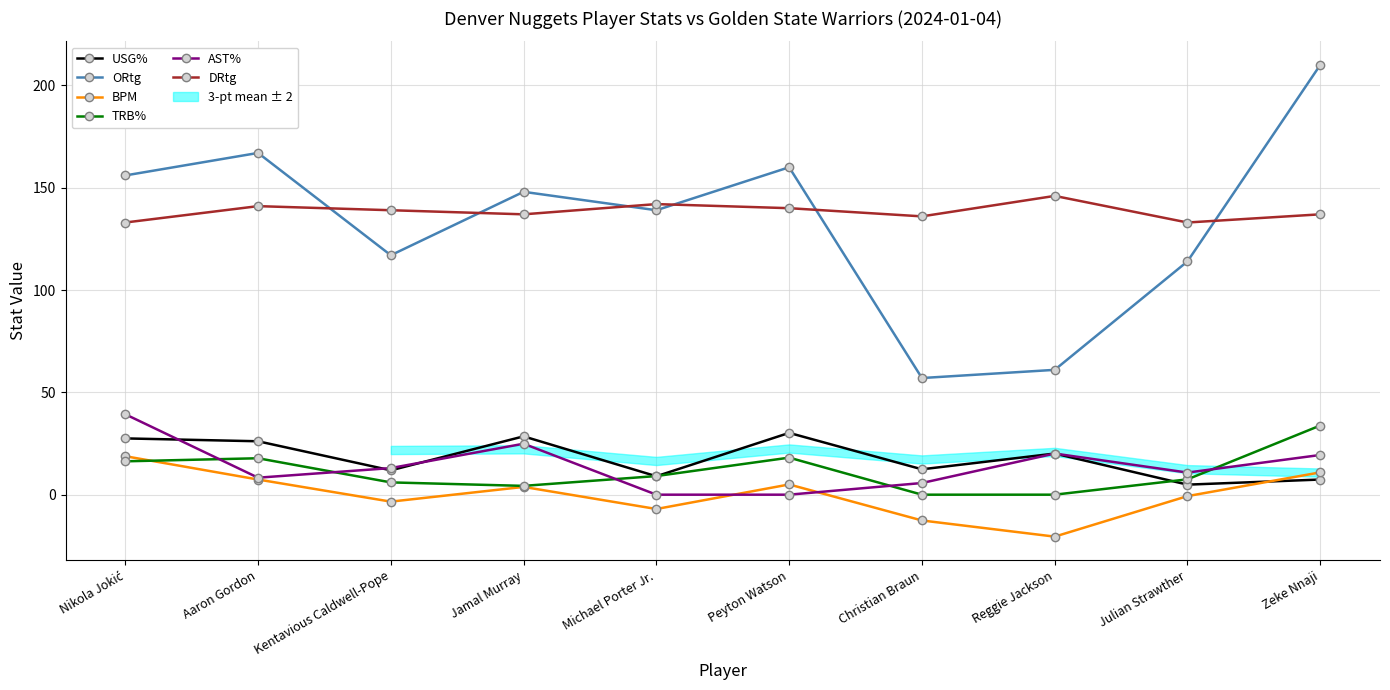

True or false: AST% and DRtg cross at least once.

False